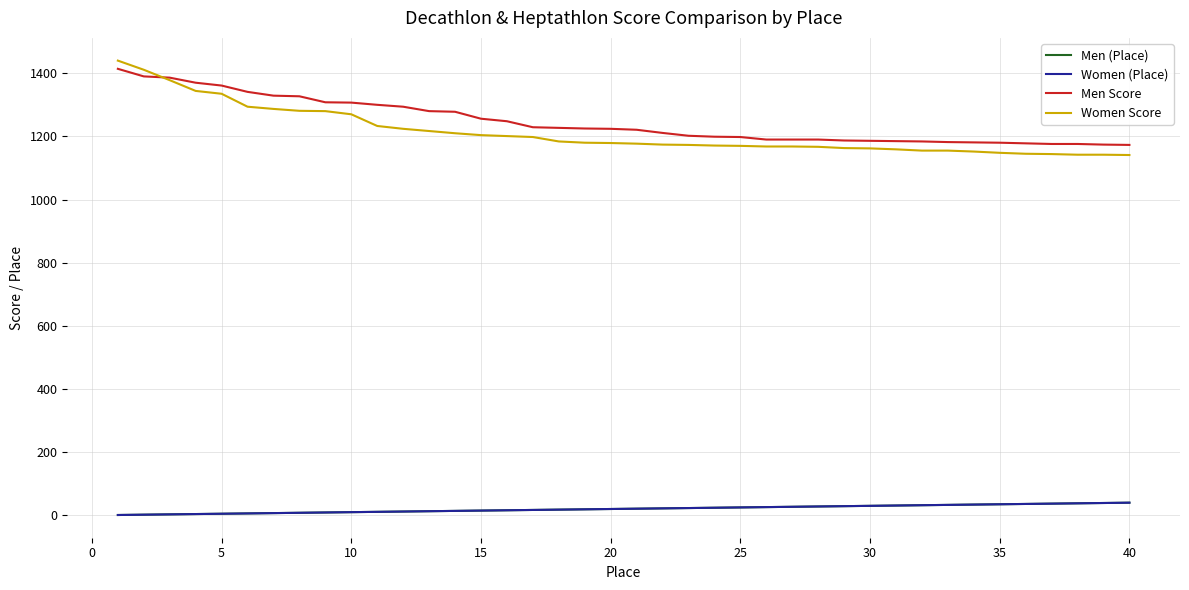

What is the minimum value shown in the chart?

1